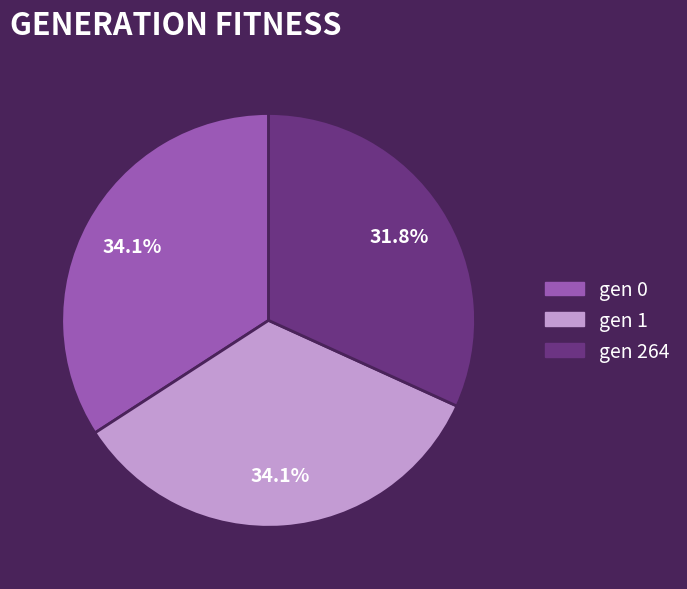

The gen 264 slice represents 32% of the pie. True or false?

True